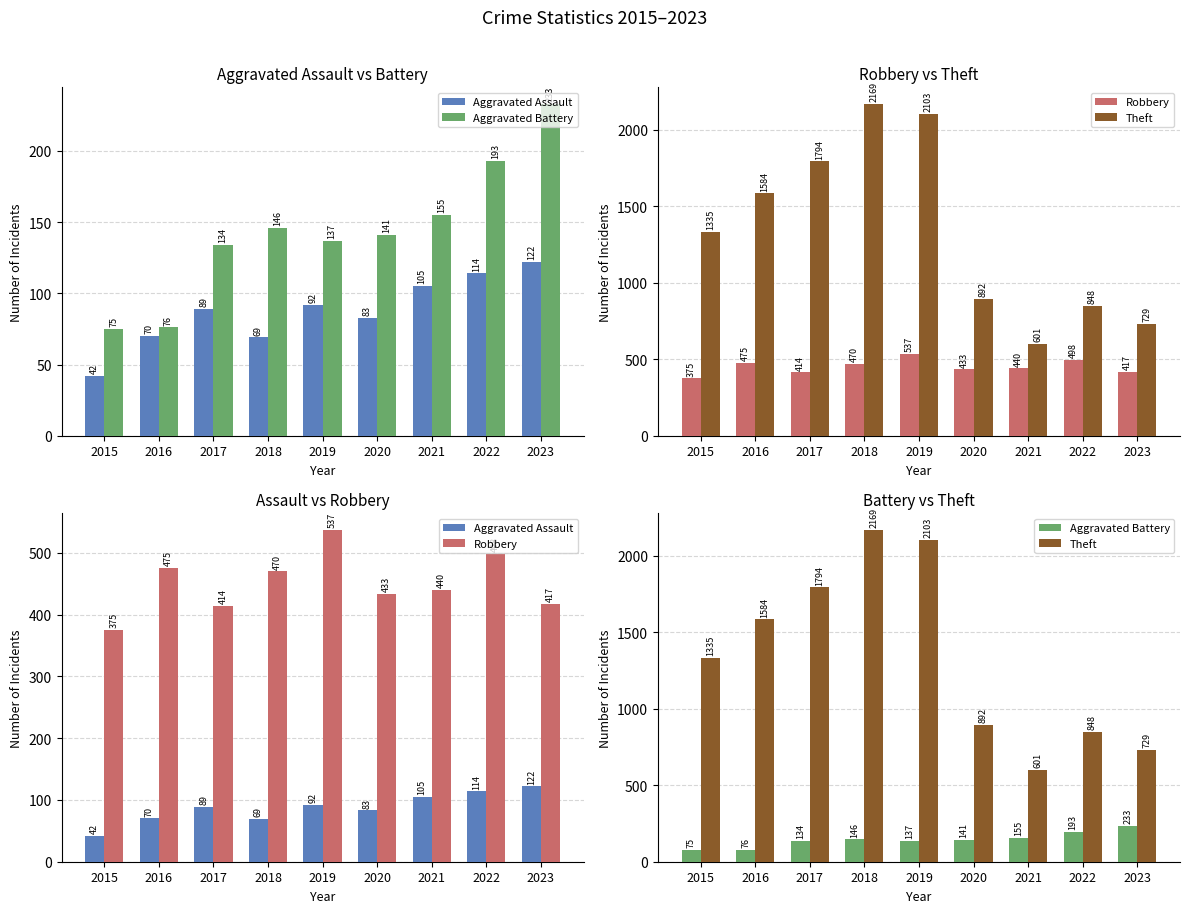

What is the lowest value of the Theft series?

601